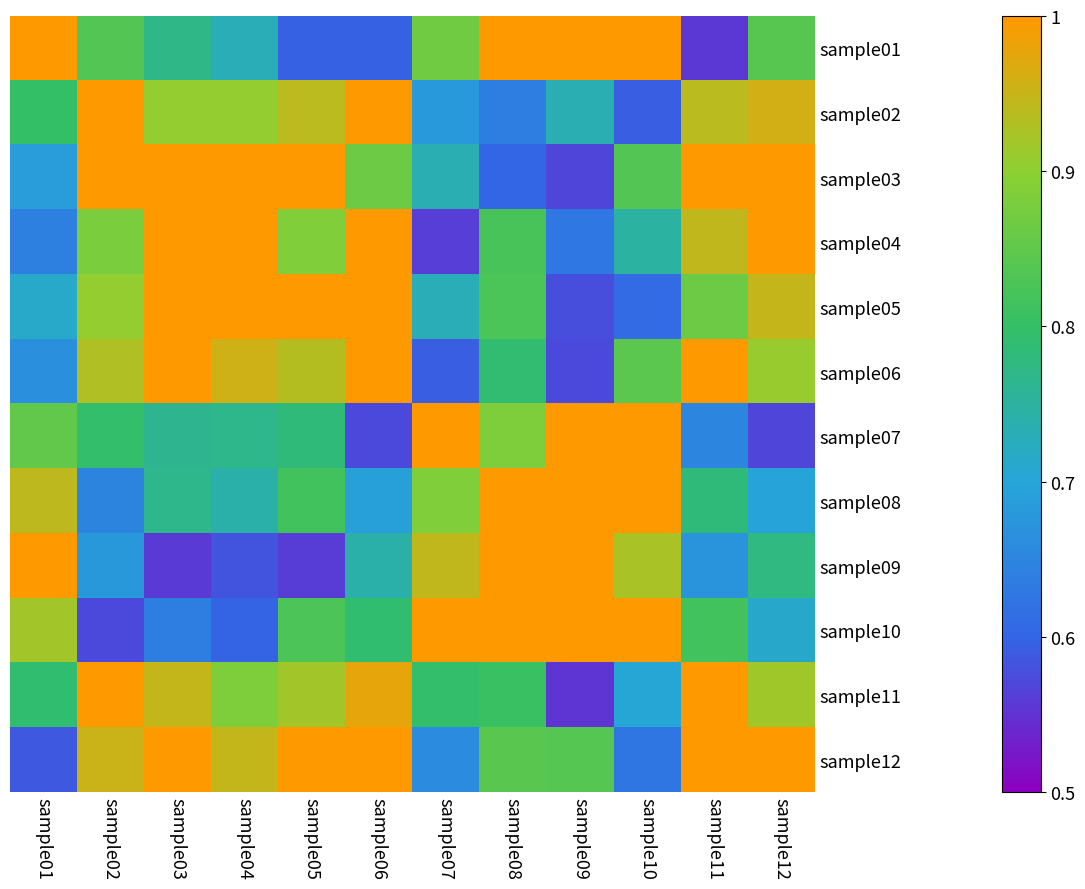

Reading left to right, extract all data points from this chart.

sample01: sample01=1.0	sample02=0.8	sample03=0.8	sample04=0.7	sample05=0.6	sample06=0.6	sample07=0.9	sample08=1.0	sample09=1.0	sample10=1.0	sample11=0.6	sample12=0.8
sample02: sample01=0.8	sample02=1.0	sample03=0.9	sample04=0.9	sample05=0.9	sample06=1.0	sample07=0.7	sample08=0.6	sample09=0.7	sample10=0.6	sample11=0.9	sample12=1.0
sample03: sample01=0.7	sample02=1.0	sample03=1.0	sample04=1.0	sample05=1.0	sample06=0.9	sample07=0.7	sample08=0.6	sample09=0.6	sample10=0.8	sample11=1.0	sample12=1.0
sample04: sample01=0.6	sample02=0.9	sample03=1.0	sample04=1.0	sample05=0.9	sample06=1.0	sample07=0.6	sample08=0.8	sample09=0.6	sample10=0.7	sample11=0.9	sample12=1.0
sample05: sample01=0.7	sample02=0.9	sample03=1.0	sample04=1.0	sample05=1.0	sample06=1.0	sample07=0.7	sample08=0.8	sample09=0.6	sample10=0.6	sample11=0.9	sample12=0.9
sample06: sample01=0.7	sample02=0.9	sample03=1.0	sample04=1.0	sample05=0.9	sample06=1.0	sample07=0.6	sample08=0.8	sample09=0.6	sample10=0.8	sample11=1.0	sample12=0.9
sample07: sample01=0.9	sample02=0.8	sample03=0.8	sample04=0.8	sample05=0.8	sample06=0.6	sample07=1.0	sample08=0.9	sample09=1.0	sample10=1.0	sample11=0.6	sample12=0.6
sample08: sample01=0.9	sample02=0.6	sample03=0.8	sample04=0.7	sample05=0.8	sample06=0.7	sample07=0.9	sample08=1.0	sample09=1.0	sample10=1.0	sample11=0.8	sample12=0.7
sample09: sample01=1.0	sample02=0.7	sample03=0.6	sample04=0.6	sample05=0.6	sample06=0.7	sample07=0.9	sample08=1.0	sample09=1.0	sample10=0.9	sample11=0.7	sample12=0.8
sample10: sample01=0.9	sample02=0.6	sample03=0.6	sample04=0.6	sample05=0.8	sample06=0.8	sample07=1.0	sample08=1.0	sample09=1.0	sample10=1.0	sample11=0.8	sample12=0.7
sample11: sample01=0.8	sample02=1.0	sample03=0.9	sample04=0.9	sample05=0.9	sample06=1.0	sample07=0.8	sample08=0.8	sample09=0.6	sample10=0.7	sample11=1.0	sample12=0.9
sample12: sample01=0.6	sample02=1.0	sample03=1.0	sample04=0.9	sample05=1.0	sample06=1.0	sample07=0.7	sample08=0.8	sample09=0.8	sample10=0.6	sample11=1.0	sample12=1.0